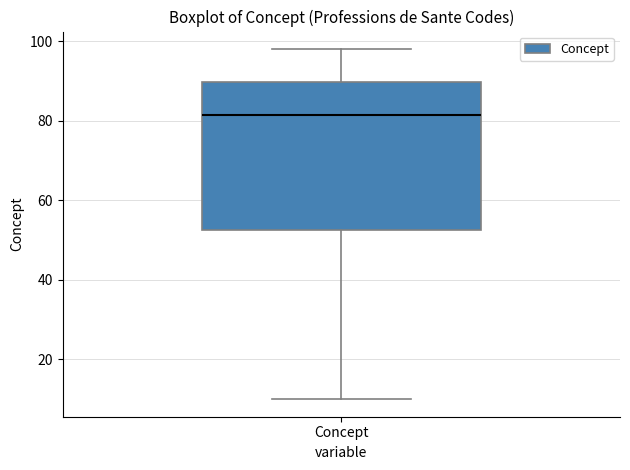

Transcribe this box plot: give where the median line is, the range the box spans, and where the two whiskers end, as read against the y-axis. The values are not printed on the chart, so give them approximately, as read against the axis.

median 82, box 52 to 90, whiskers 10 to 98